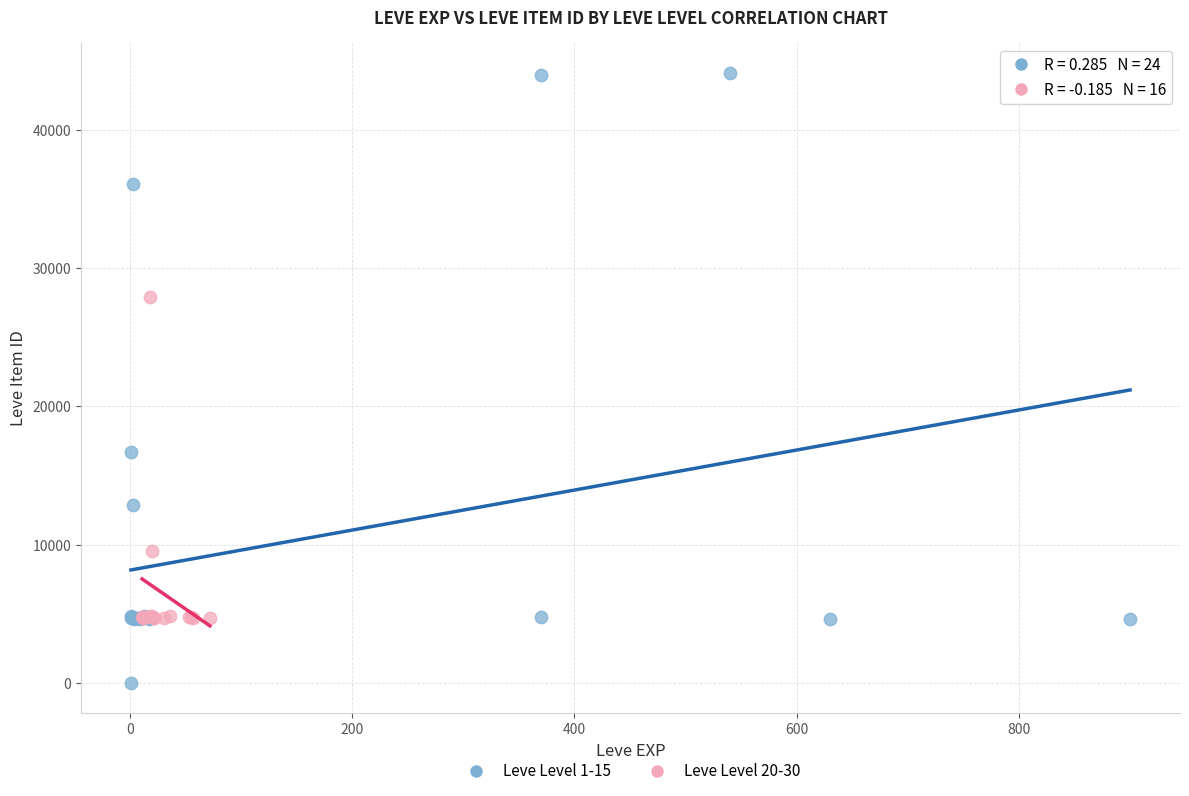

Which series contains the highest Y value?

Leve Level 1-15